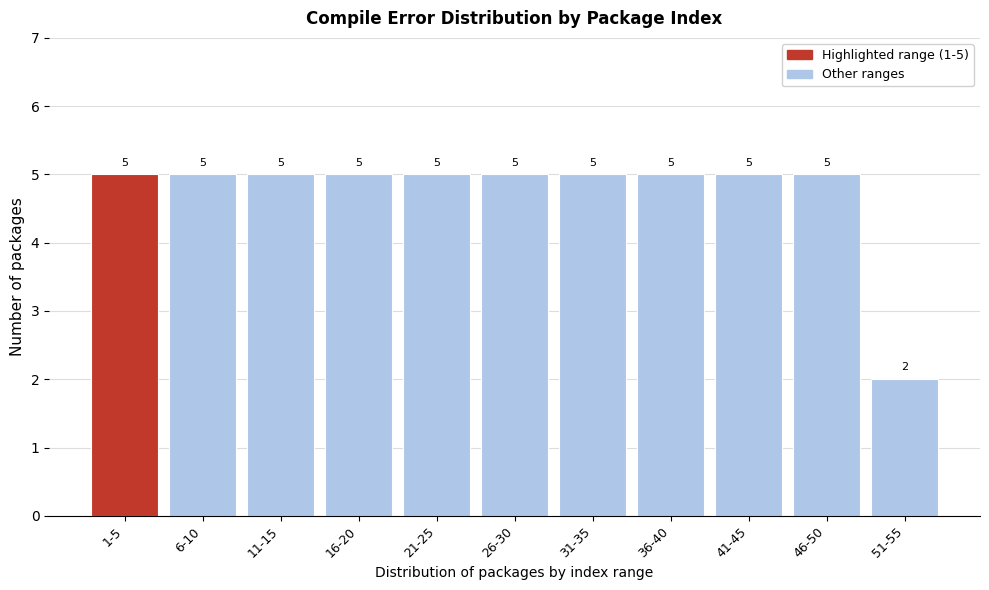

Reading right to left, transcribe all the data shown in this chart.

51-55=2	46-50=5	41-45=5	36-40=5	31-35=5	26-30=5	21-25=5	16-20=5	11-15=5	6-10=5	1-5=5